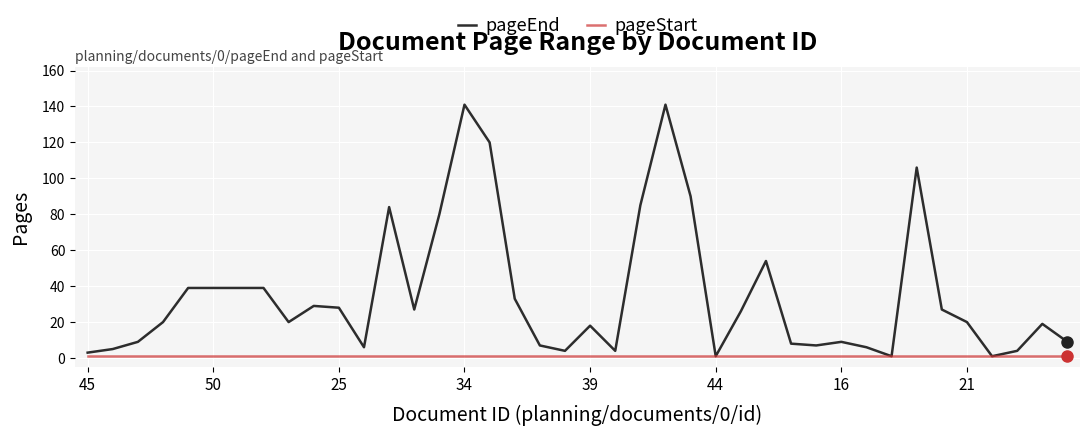

What is the highest value of the pageEnd series?

141